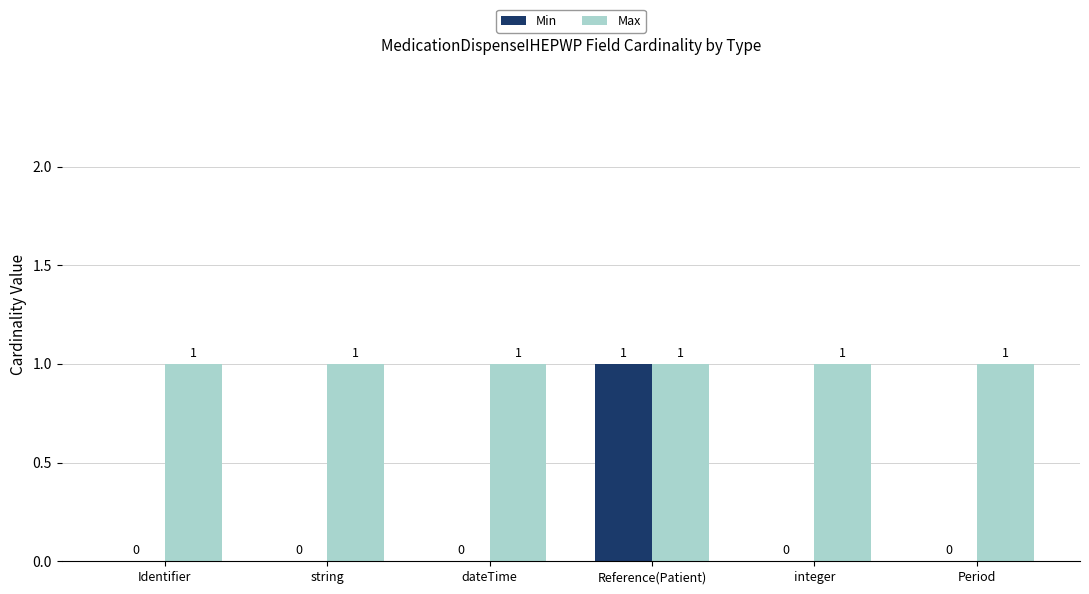

The Max series shows 1 at Identifier. True or false?

True